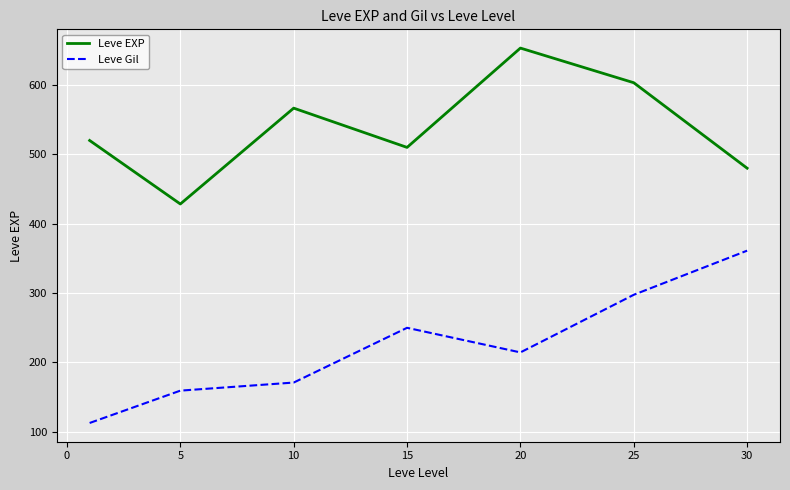

True or false: Leve Gil and Leve EXP cross at least once.

False